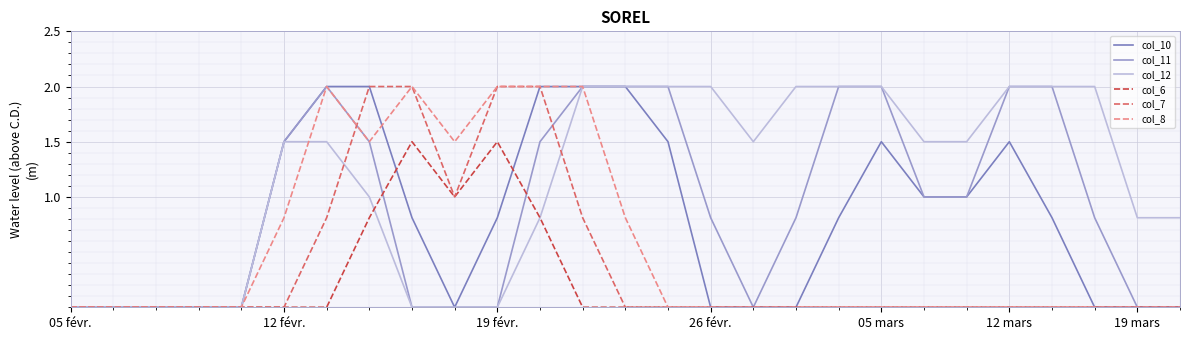

What is the greatest value displayed?

2.0